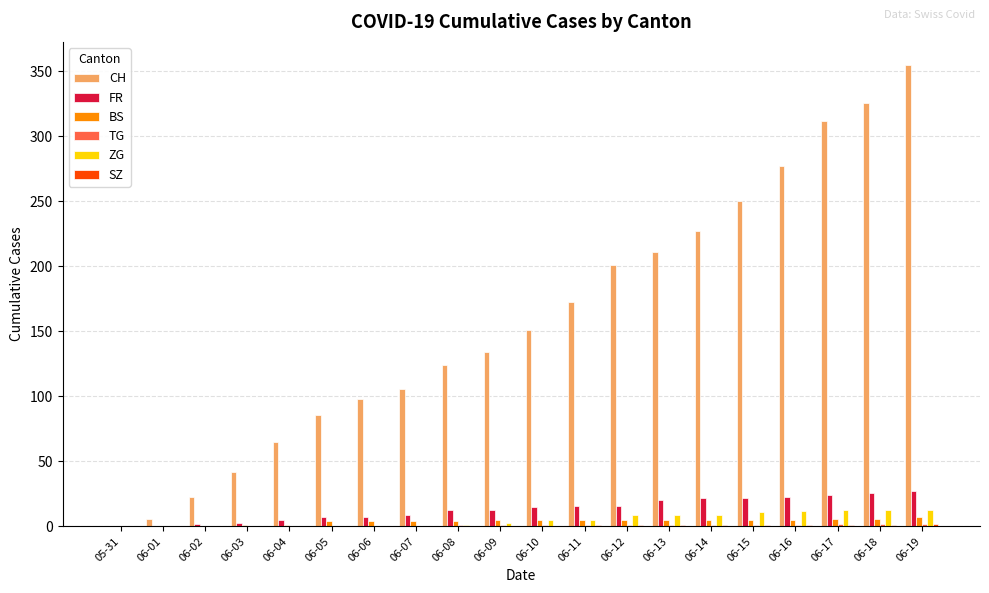

Are the bars grouped side by side (vs. stacked)?

Yes